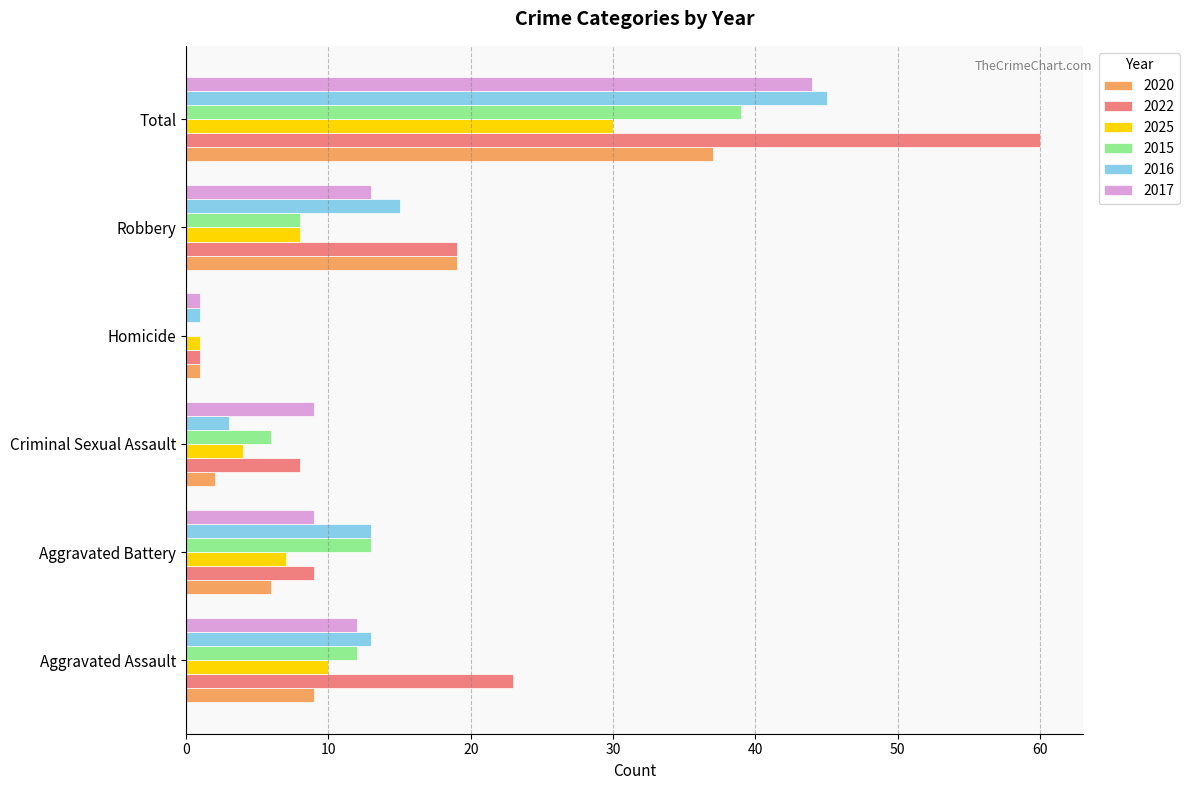

What is the approximate value of 2025 at Robbery, to the nearest 5?

10